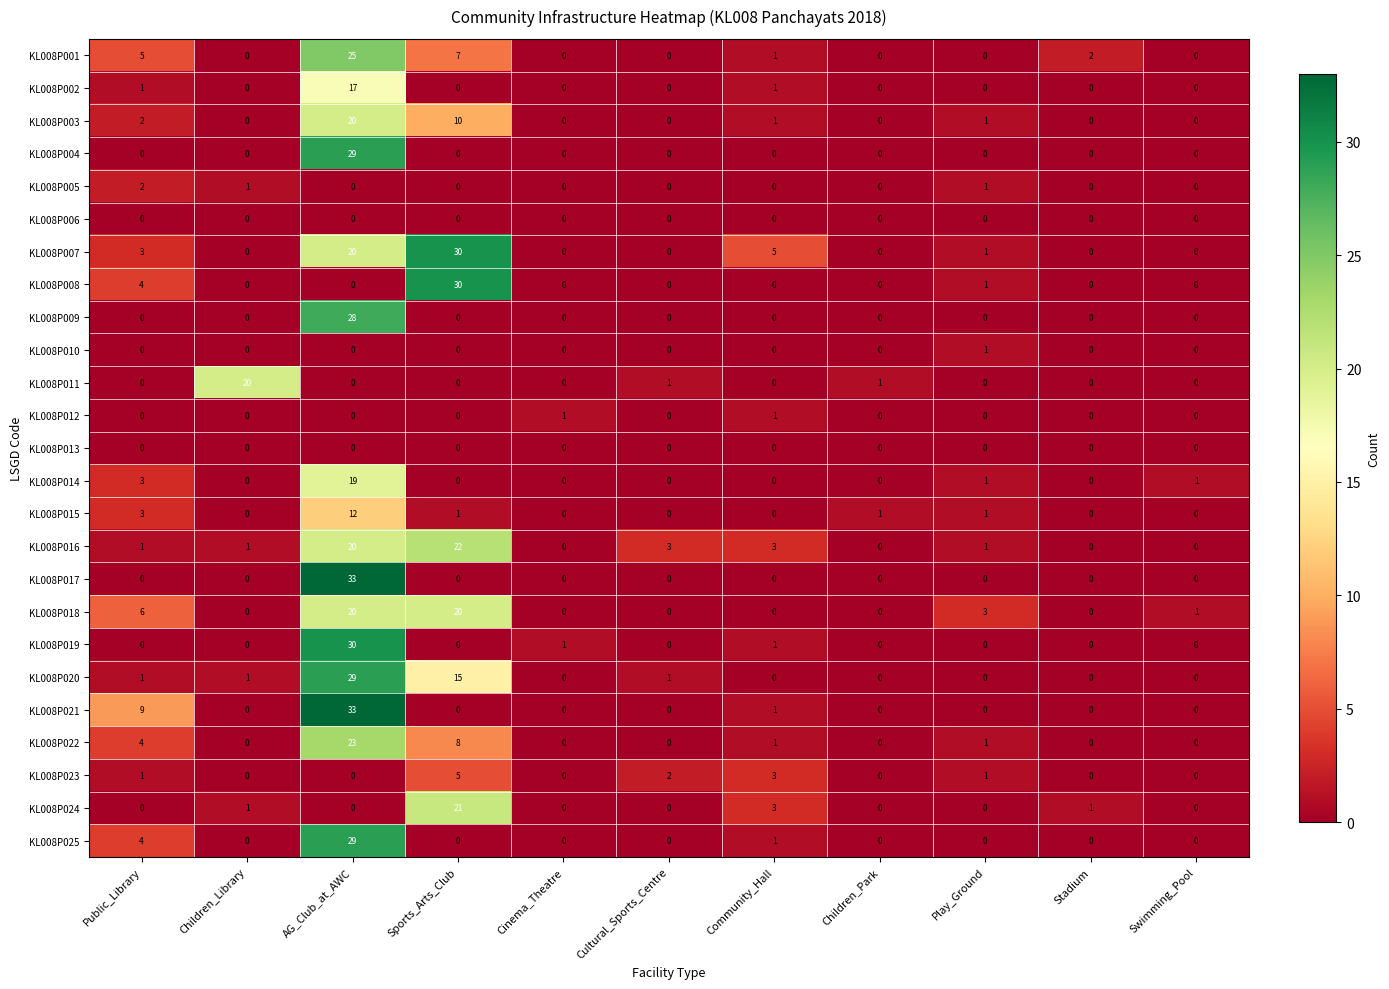

At which label is KL008P021 closest to 16?

Public_Library